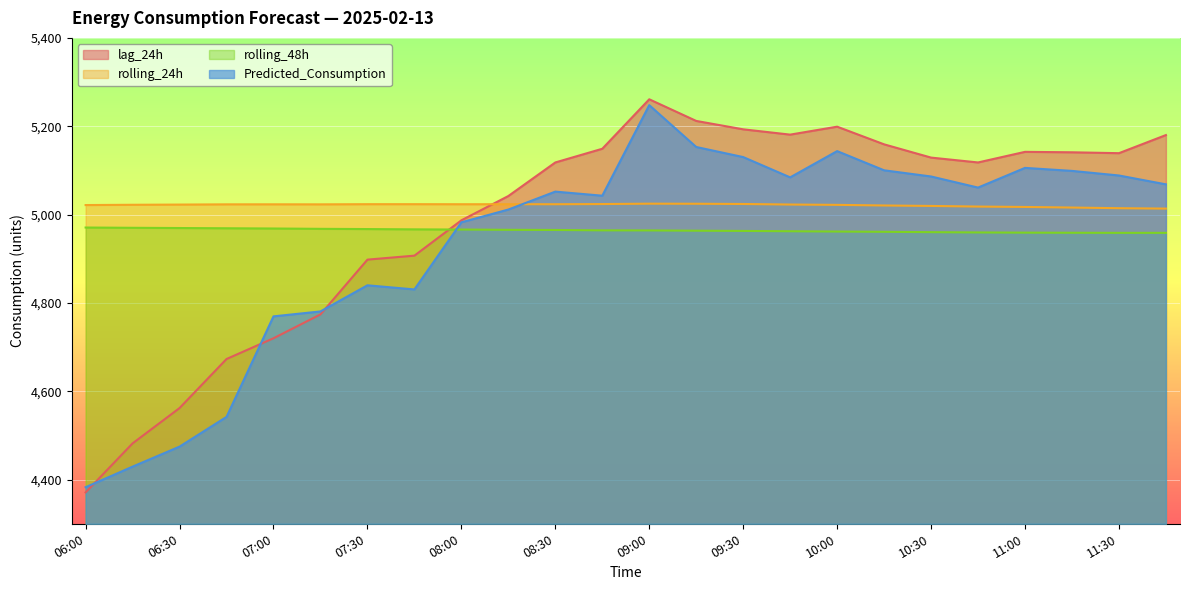

Does the chart display data point markers on the line(s)?

No